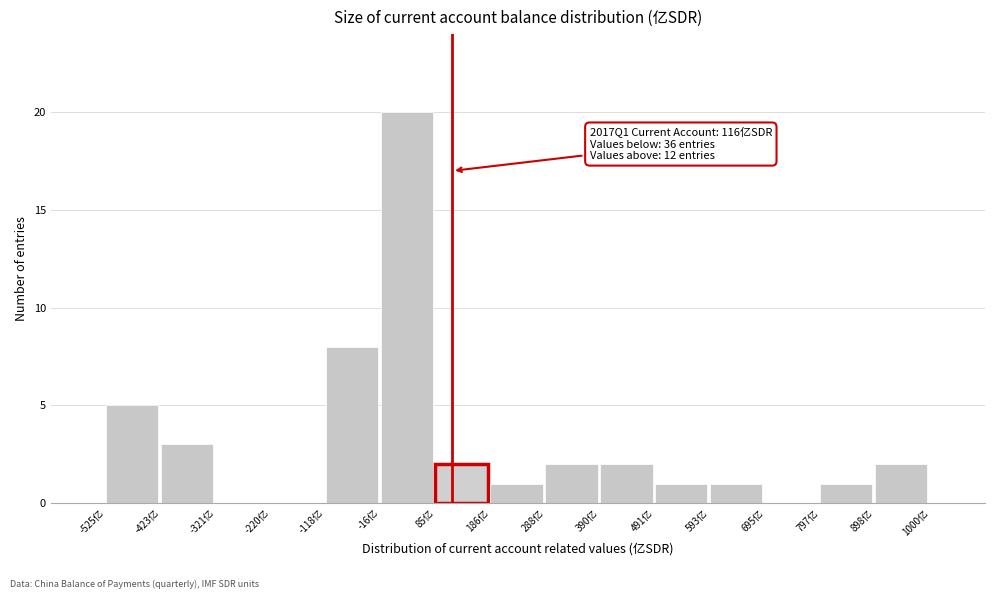

Over which range of the x-axis is the bar tallest?

-20 to 80